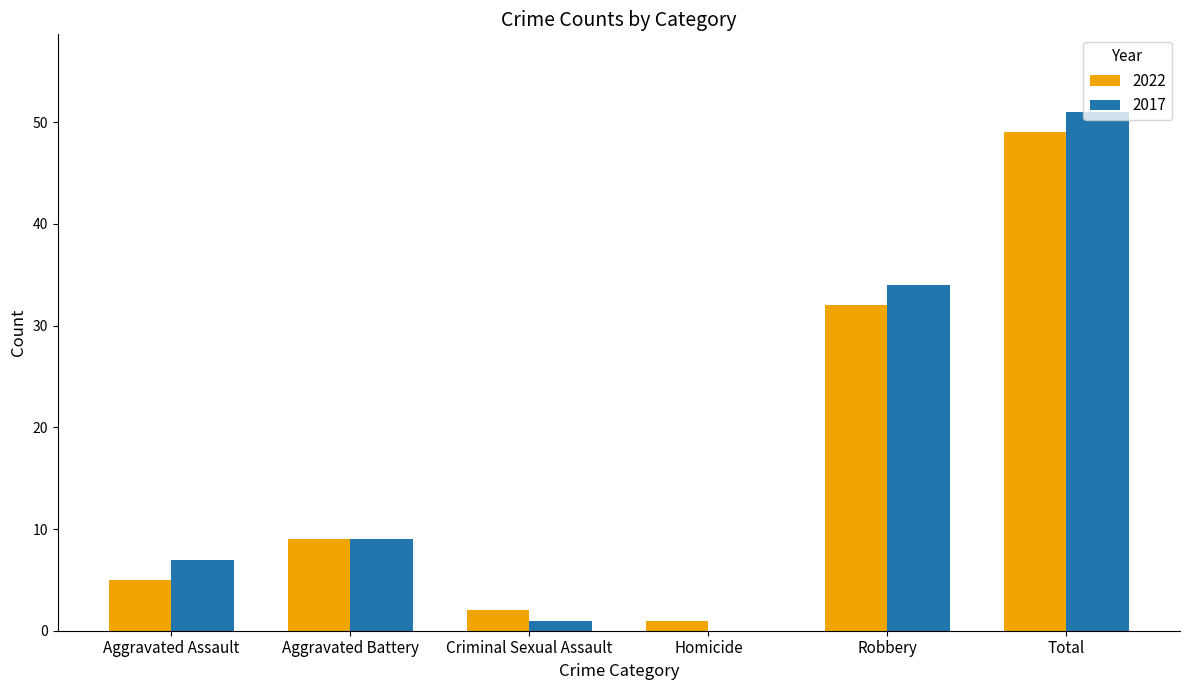

Reading left to right, what are all the values shown in this chart?

2022: 5	9	2	1	32	49
2017: 7	9	1	0	34	51